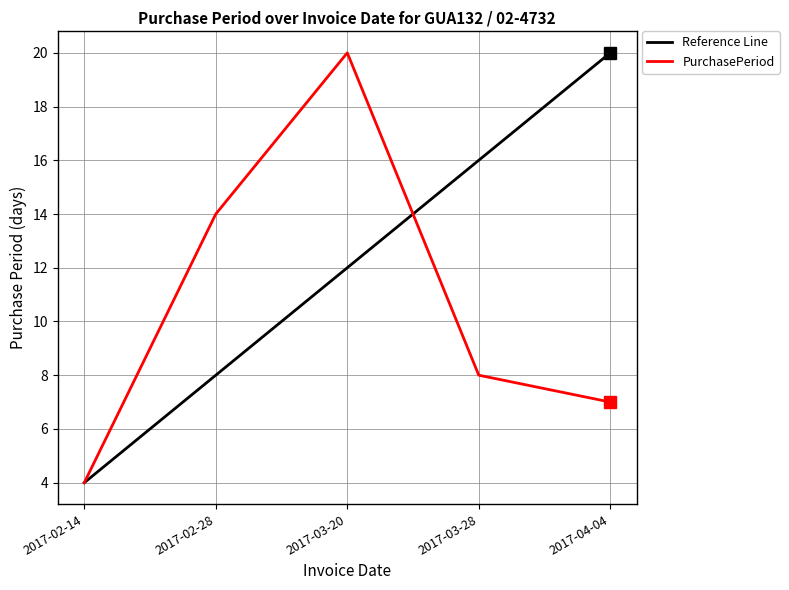

Which label corresponds to the smallest value in the chart?

2017-02-14